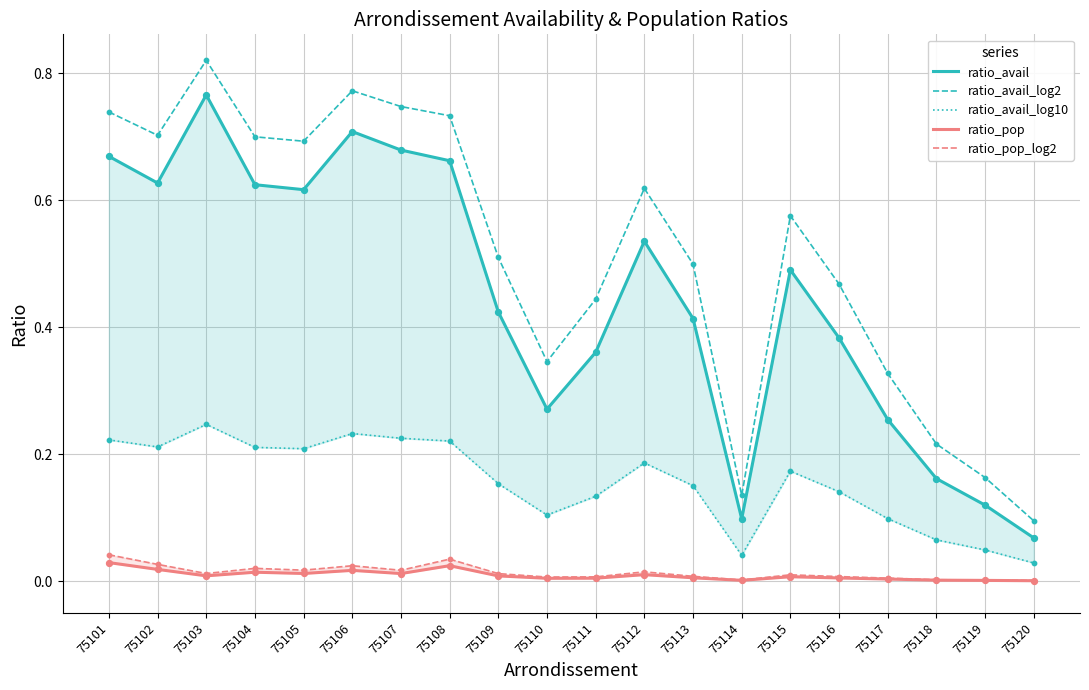

At which category is the sum across all series the highest?

75103